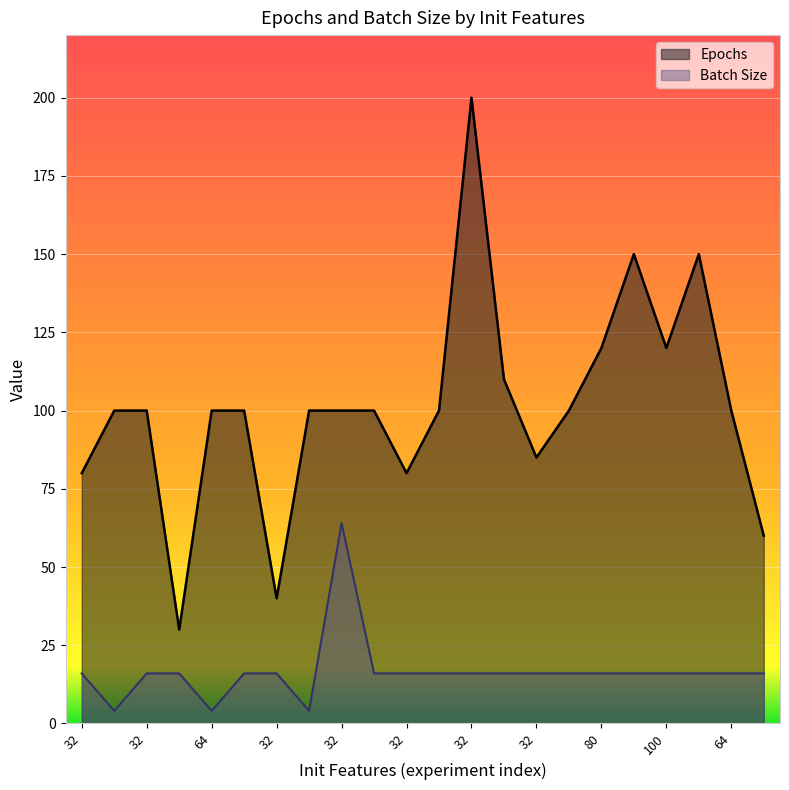

Which series changed the most between 32 and 32?

Epochs